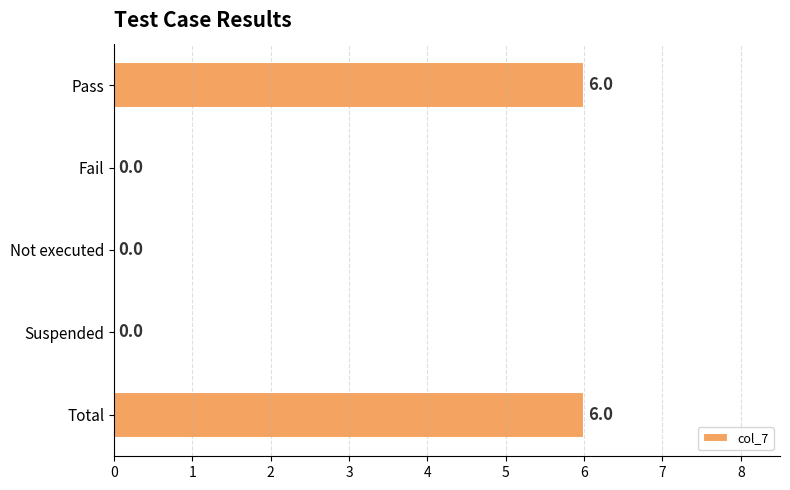

Reading top to bottom, transcribe all the data shown in this chart.

Pass=6	Fail=0	Not executed=0	Suspended=0	Total=6